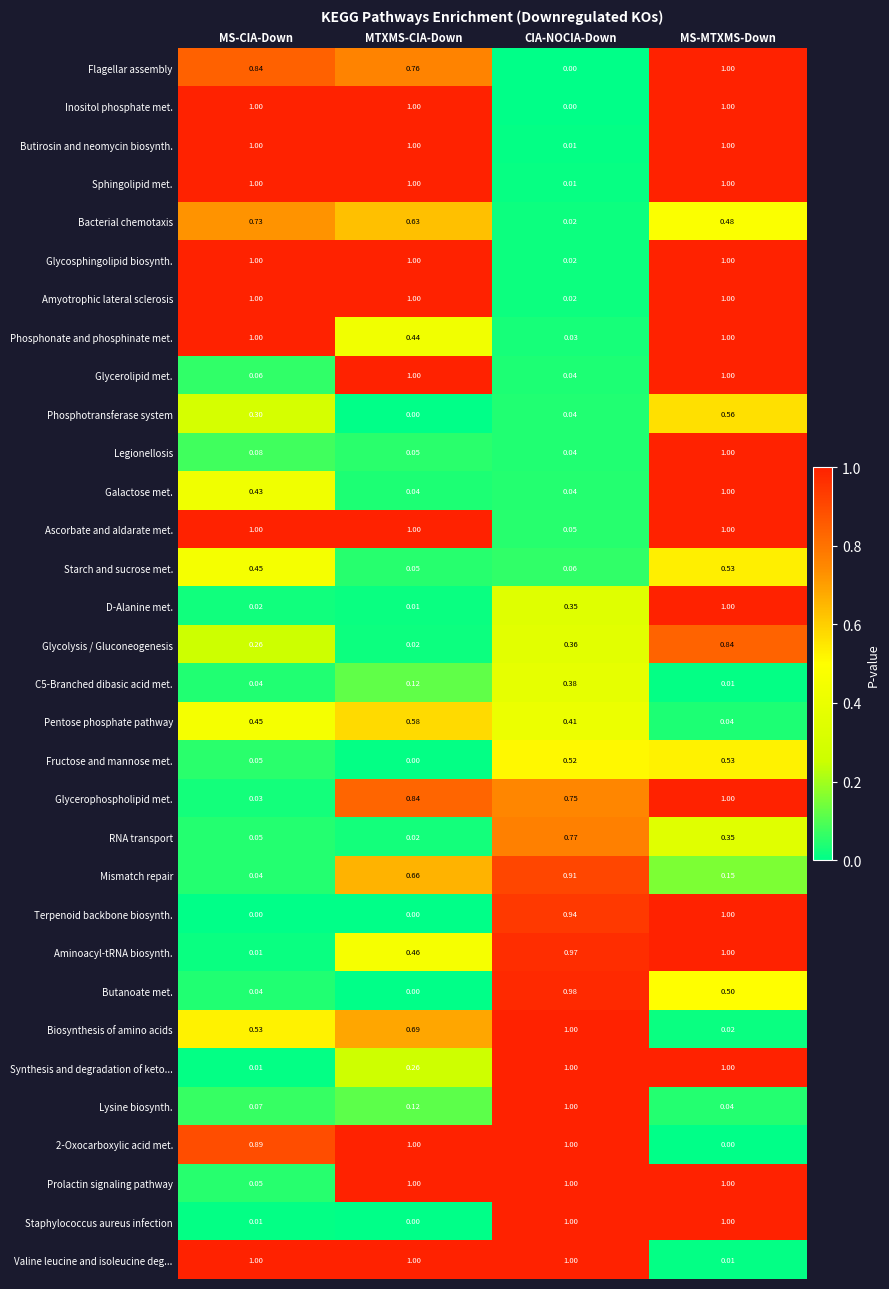

The value of Bacterial chemotaxis at MS-CIA-Down is 0.7. True or false?

True